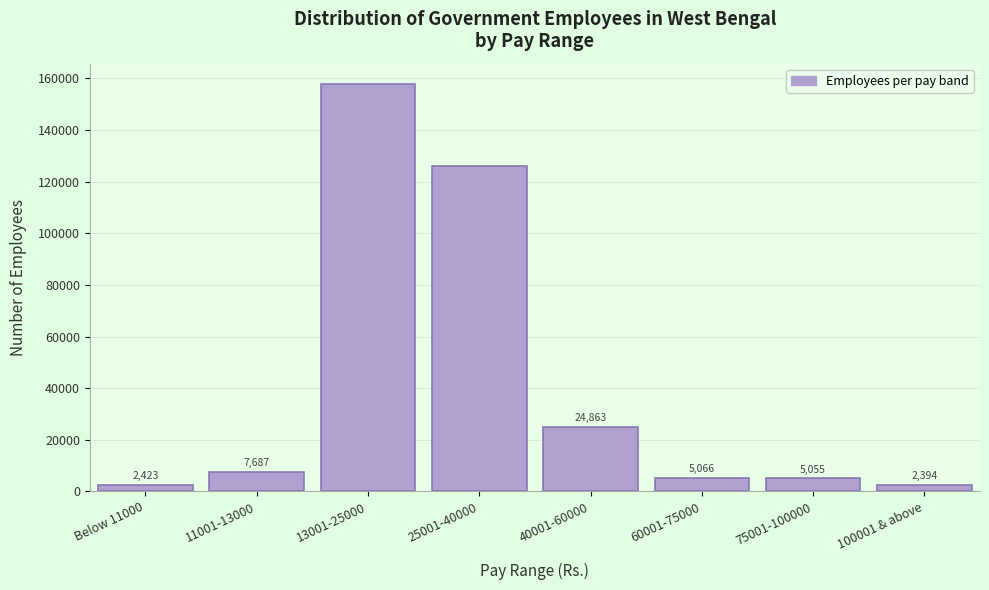

Reading left to right, what are all the values shown in this chart?

2423	7687	157850	125911	24863	5066	5055	2394